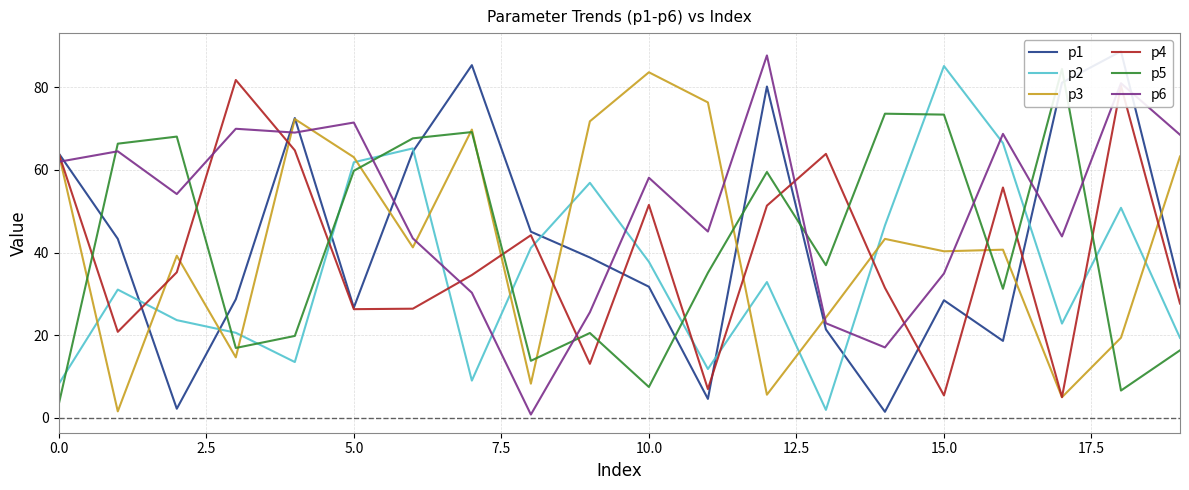

Rank the series by their maximum value, from lowest to highest.

p4, p3, p5, p2, p6, p1